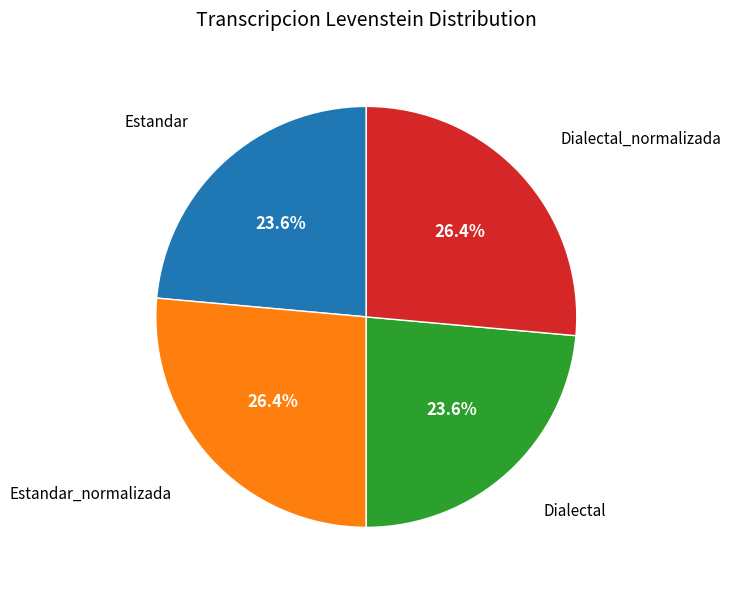

Does any single category account for the majority?

No